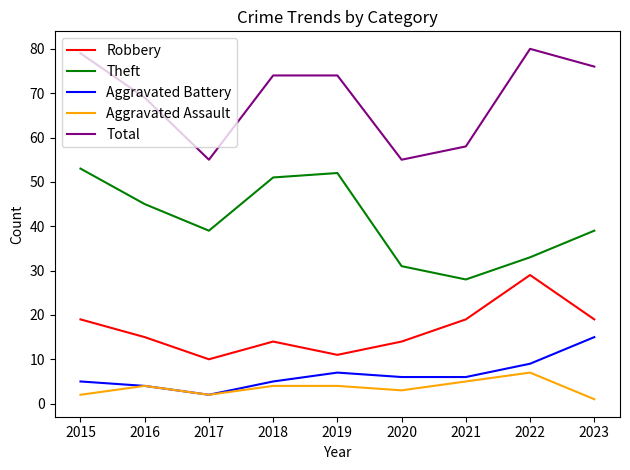

What is the lowest value of the Theft series?

28